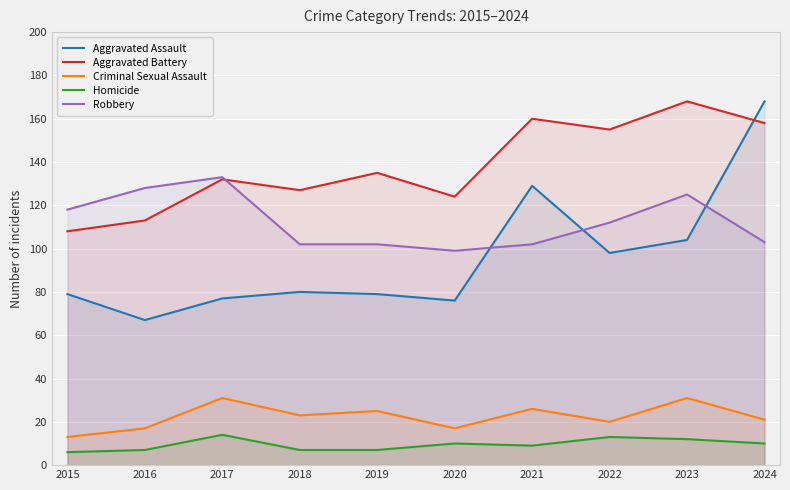

What is the lowest value of the Aggravated Battery series?

108